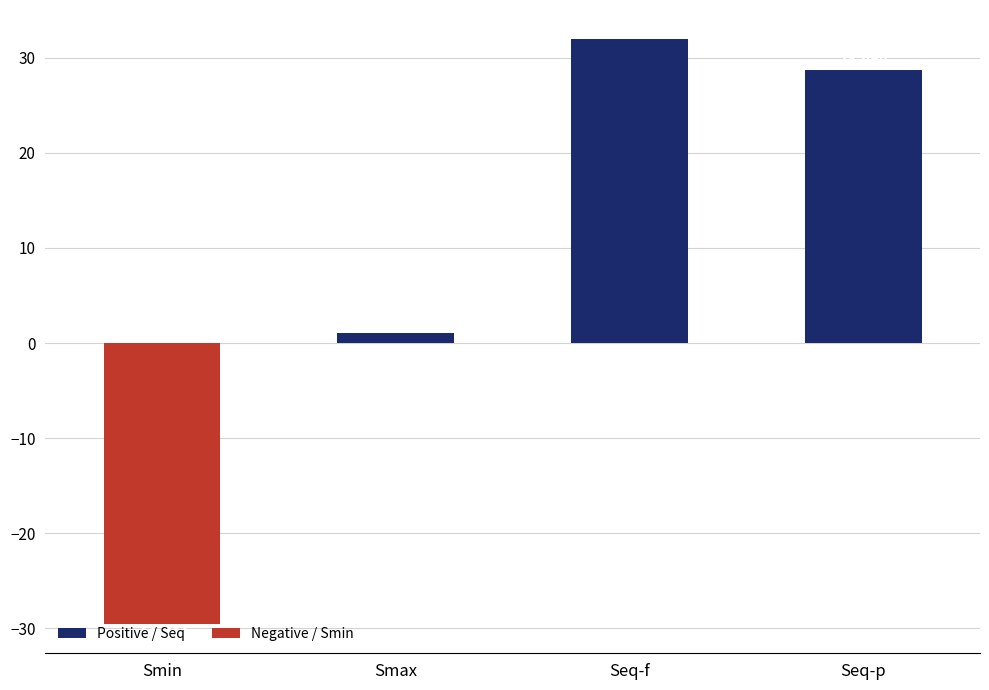

Does the chart contain stacked bars?

No